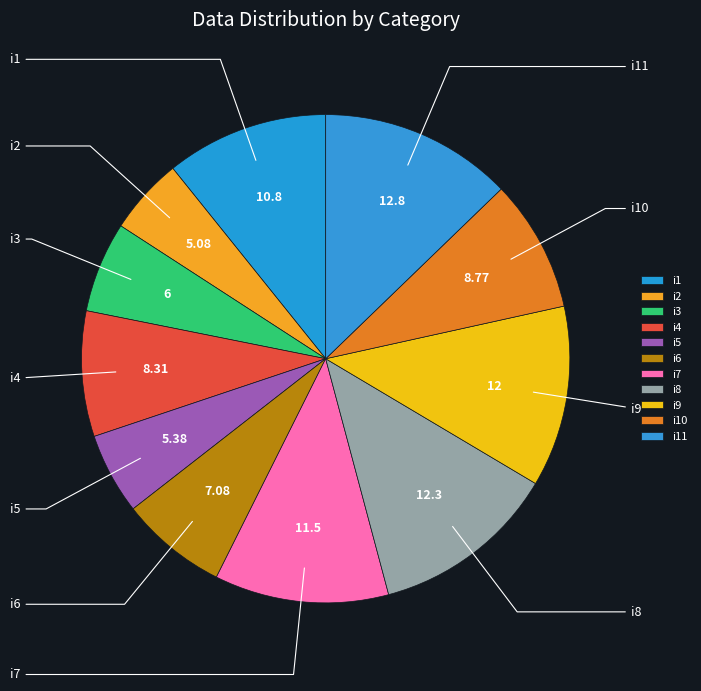

What percentage do i7 and i3 together represent?

17.5%